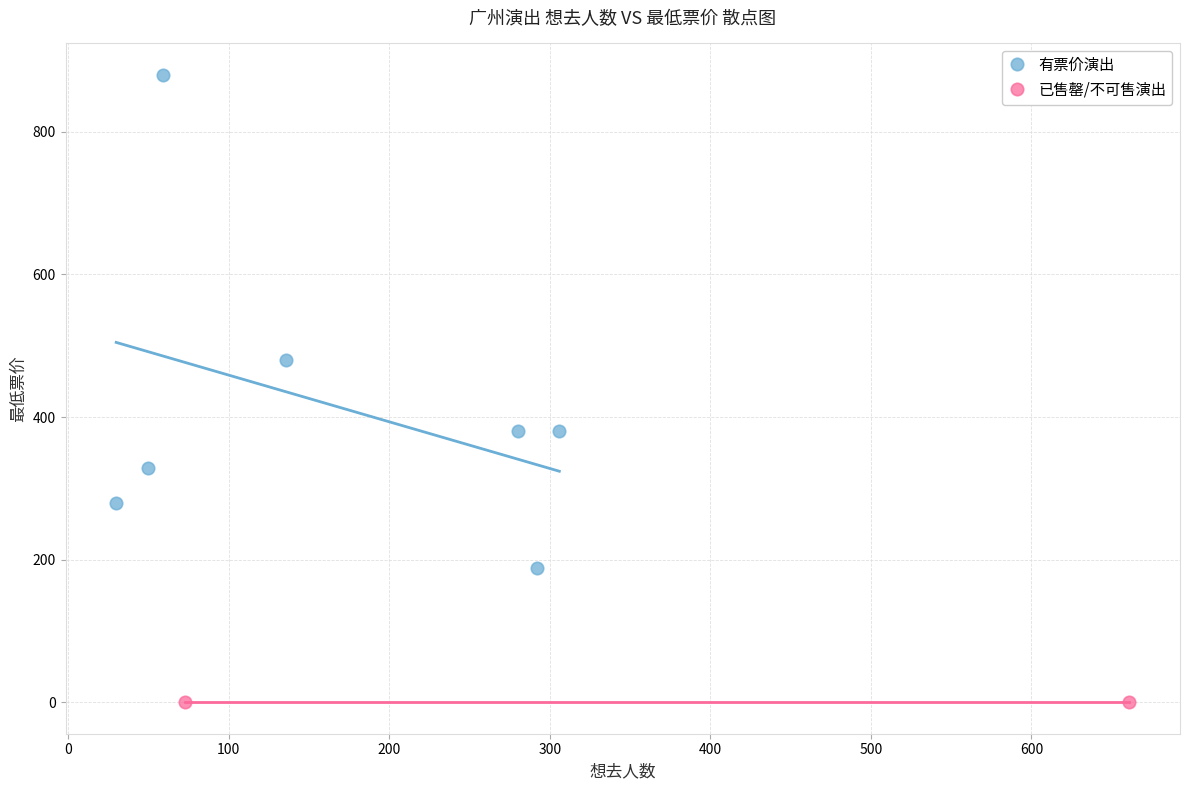

What are all the series names shown in the legend?

有票价演出, 已售罄/不可售演出